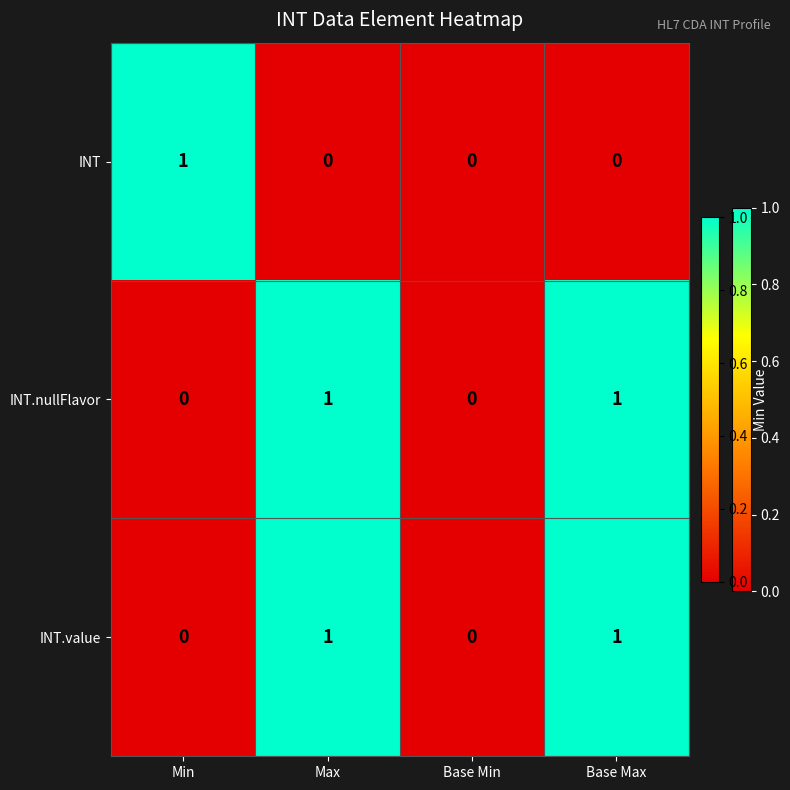

The value of INT at Base Max is -1. True or false?

False